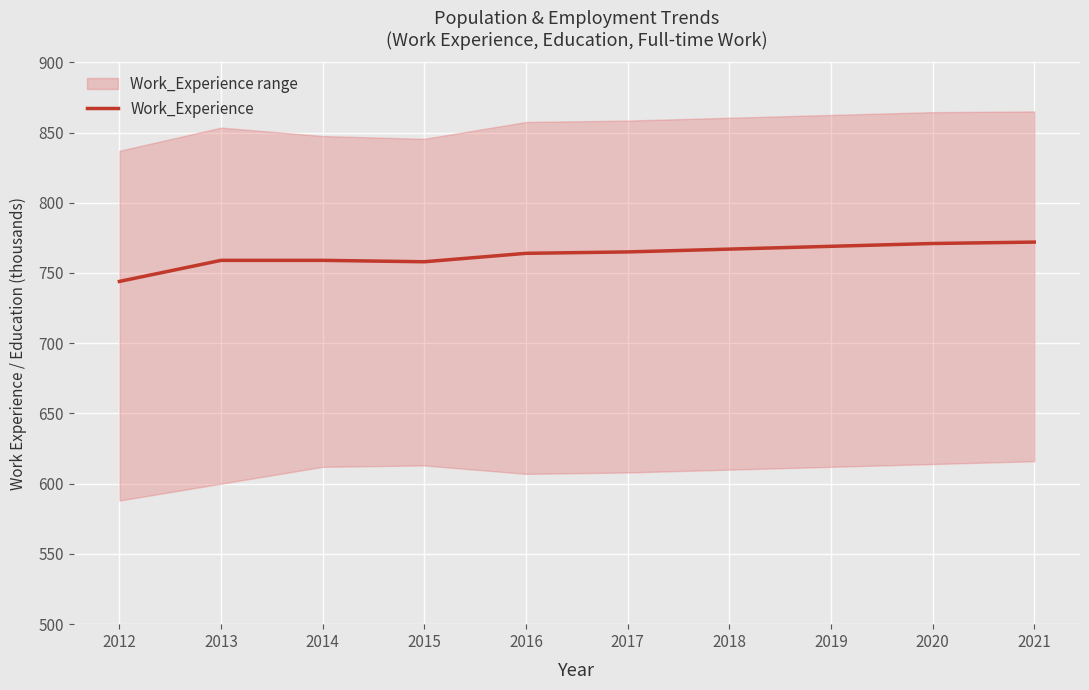

How many data points does each series have?

10